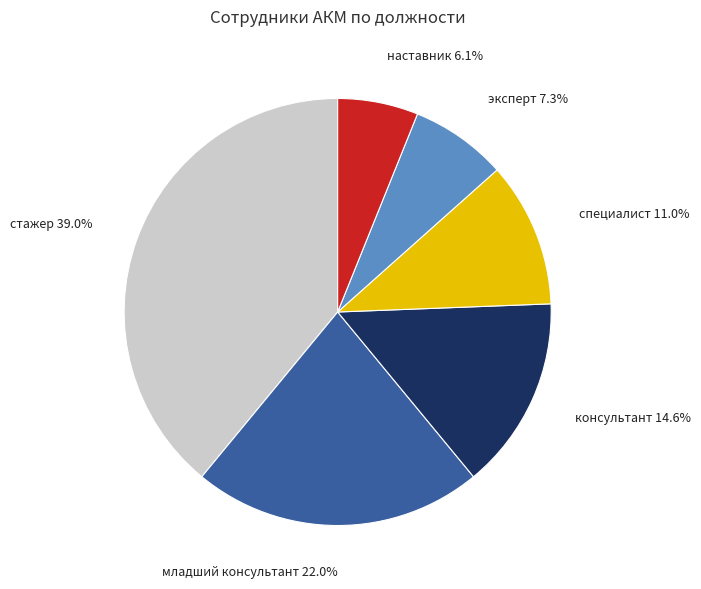

Do младший консультант and специалист together represent more than half of the pie?

No